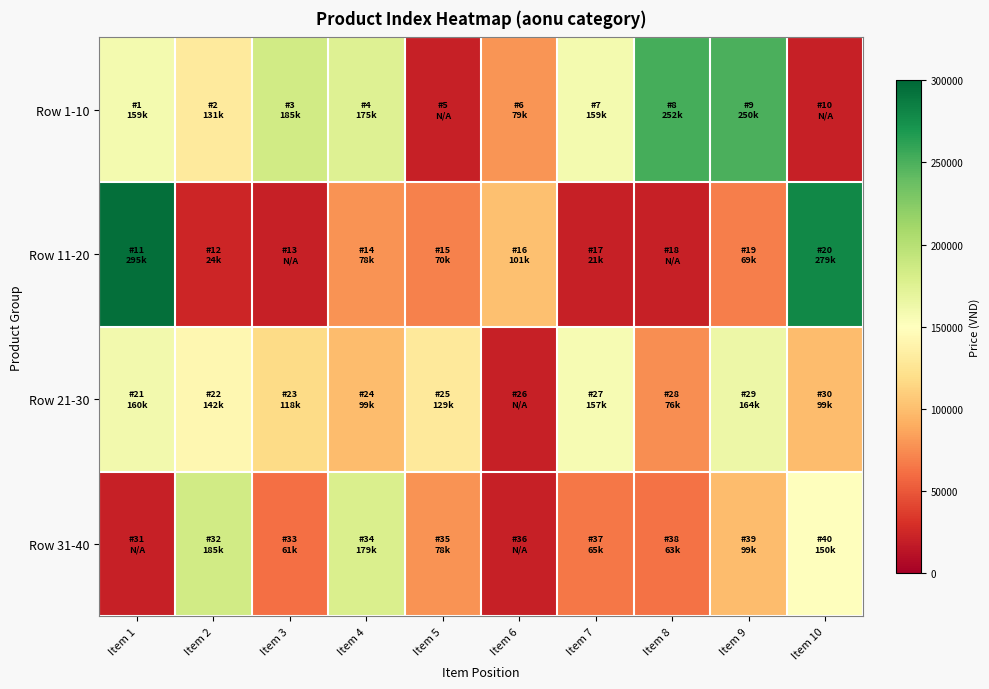

List the series in order of their peak value, highest first.

Row 11-20, Row 1-10, Row 31-40, Row 21-30